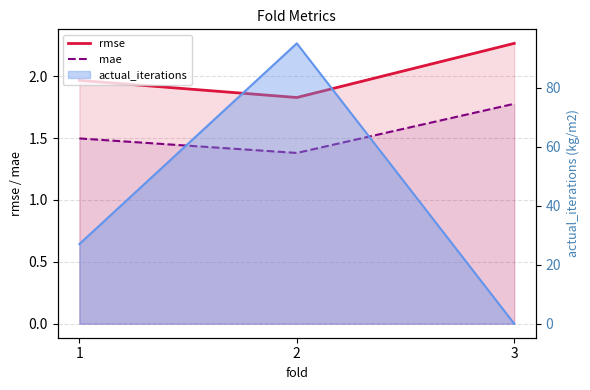

Is the value of rmse at 3 greater than the value of mae at 2?

Yes